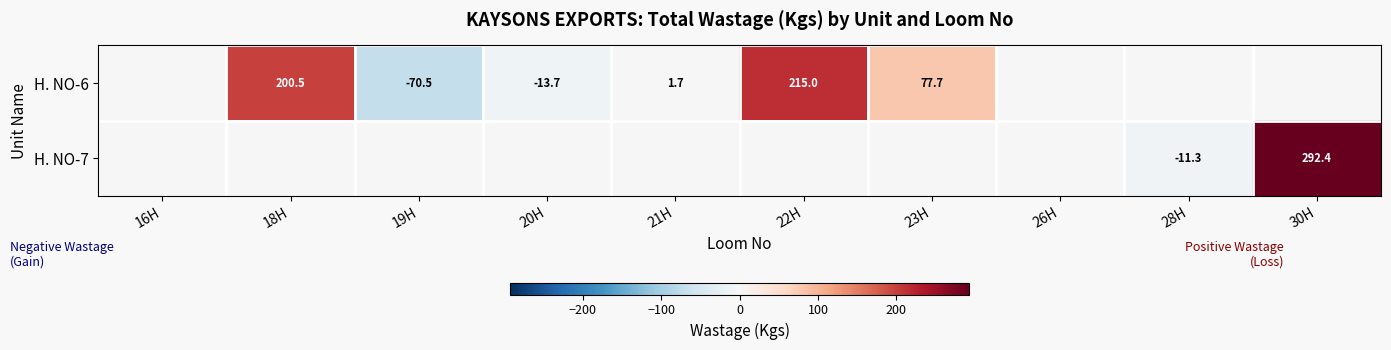

True or false: H. NO-7 has a value of 292.4 at 30H.

True